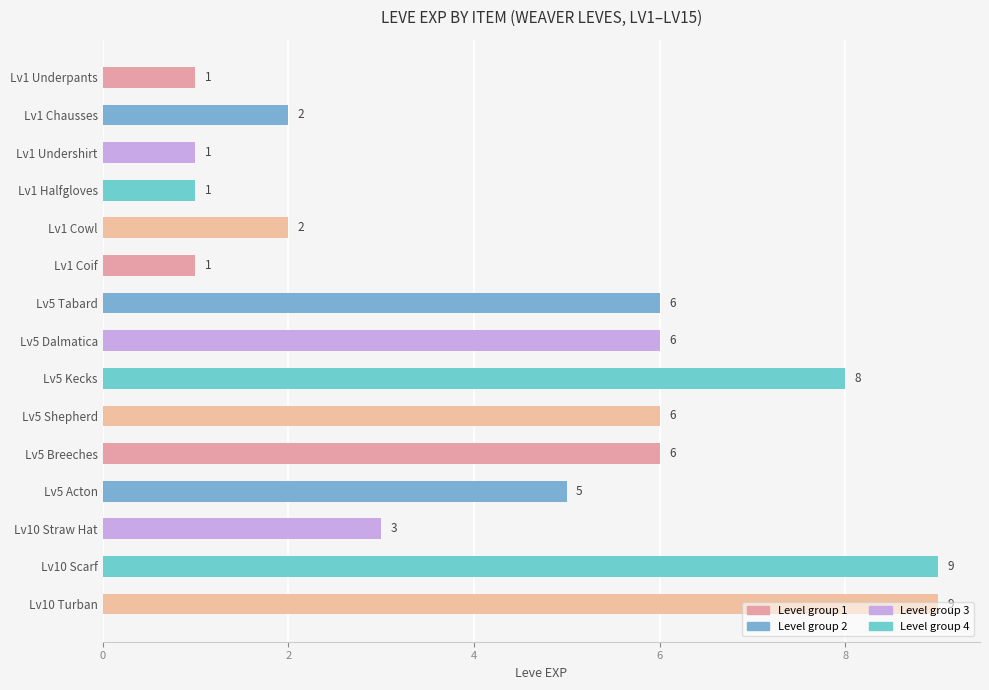

Count the values in the range 1 to 6.

12